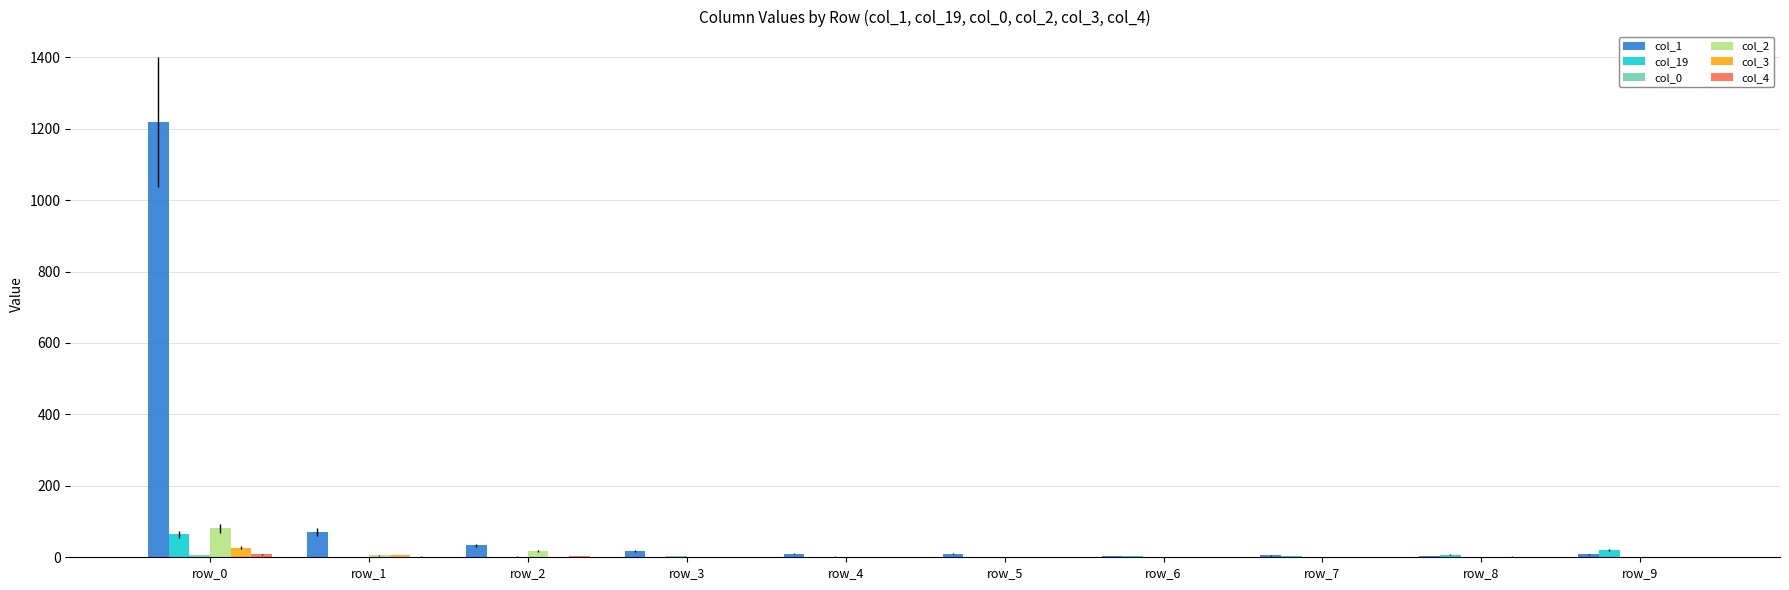

Which series has the largest total across all categories?

col_1